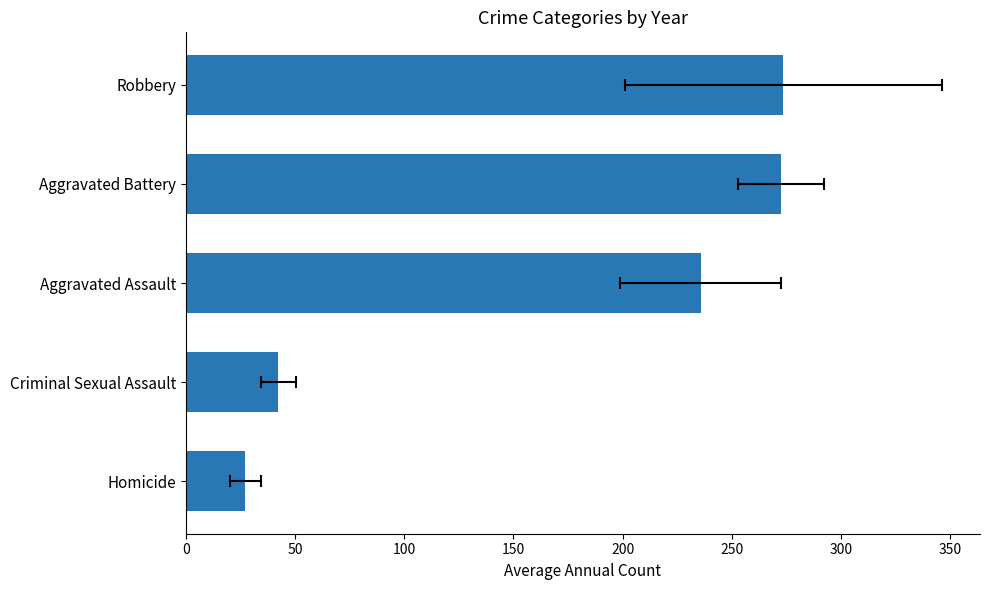

What is the greatest value displayed?

273.7